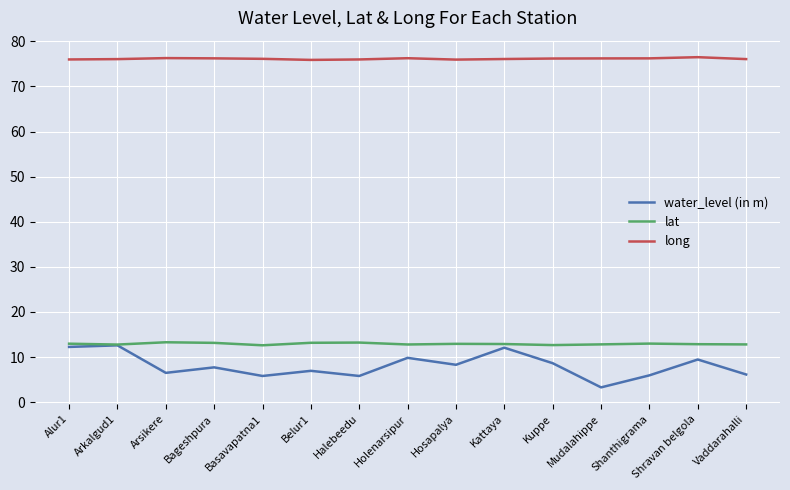

What is the approximate value of long at Arsikere?

76.3